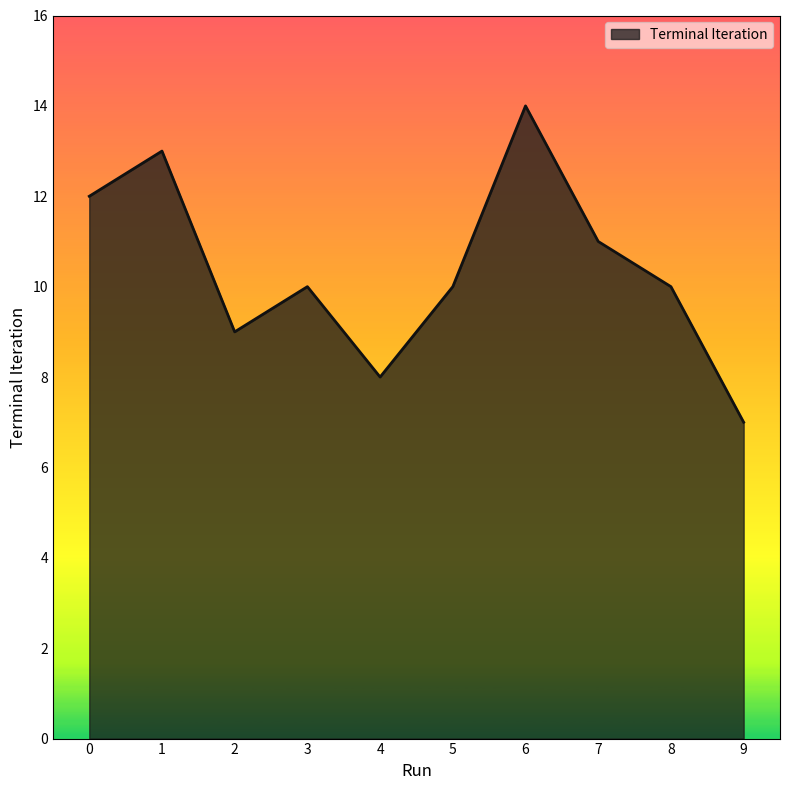

True or false: the data shows 12 at 9.

False